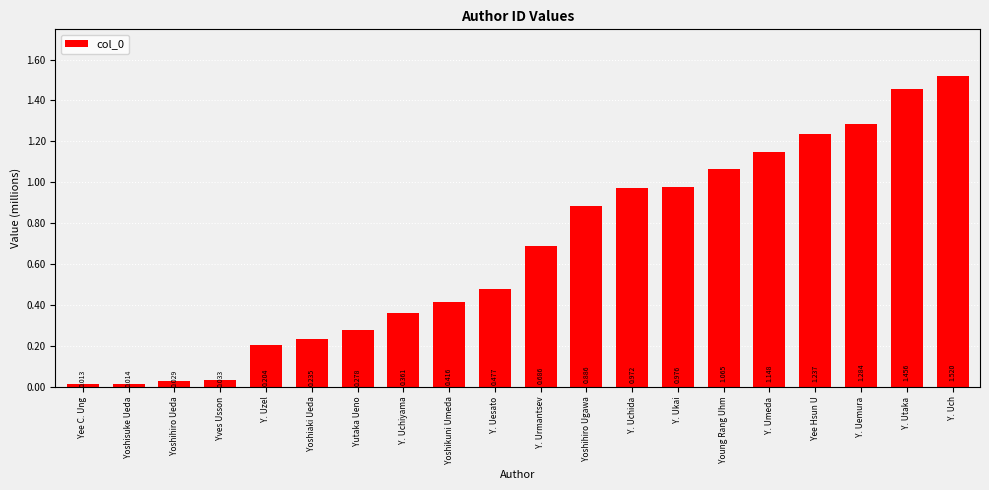

Between Yoshihiro Ueda and Y. Uesato, which is larger?

Y. Uesato